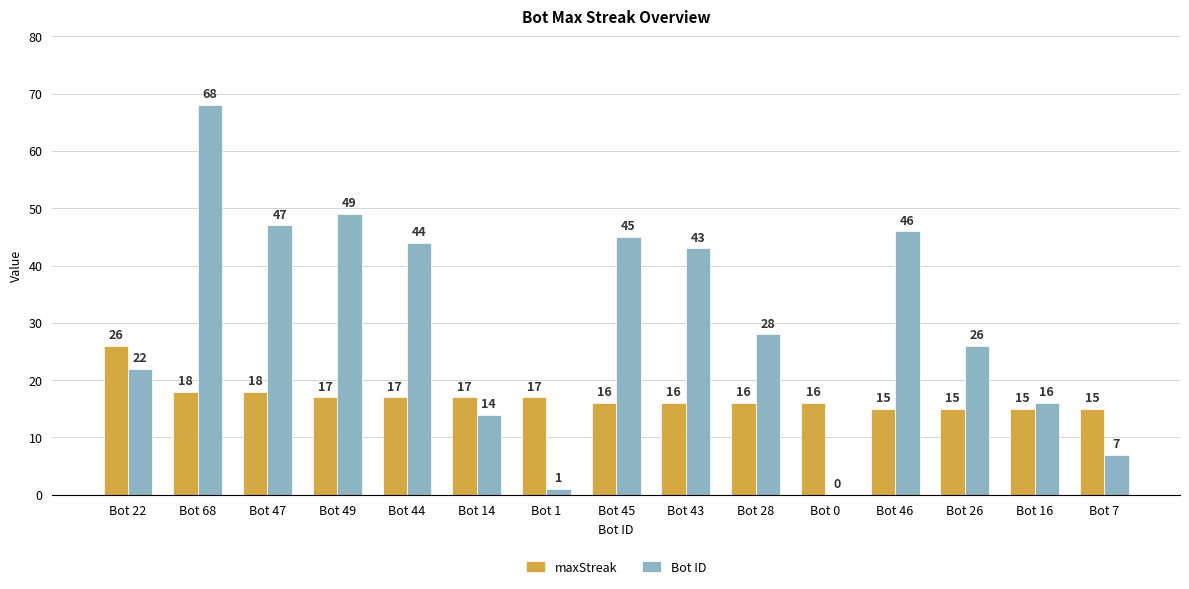

Reading left to right, transcribe all the data shown in this chart.

maxStreak: Bot 22=26	Bot 68=18	Bot 47=18	Bot 49=17	Bot 44=17	Bot 14=17	Bot 1=17	Bot 45=16	Bot 43=16	Bot 28=16	Bot 0=16	Bot 46=15	Bot 26=15	Bot 16=15	Bot 7=15
Bot ID: Bot 22=22	Bot 68=68	Bot 47=47	Bot 49=49	Bot 44=44	Bot 14=14	Bot 1=1	Bot 45=45	Bot 43=43	Bot 28=28	Bot 0=0	Bot 46=46	Bot 26=26	Bot 16=16	Bot 7=7